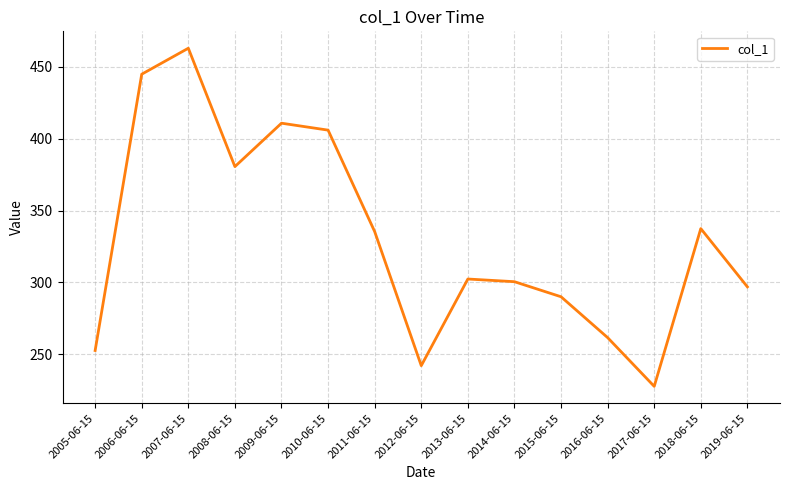

What is the approximate value at 2012-06-15?

242.0